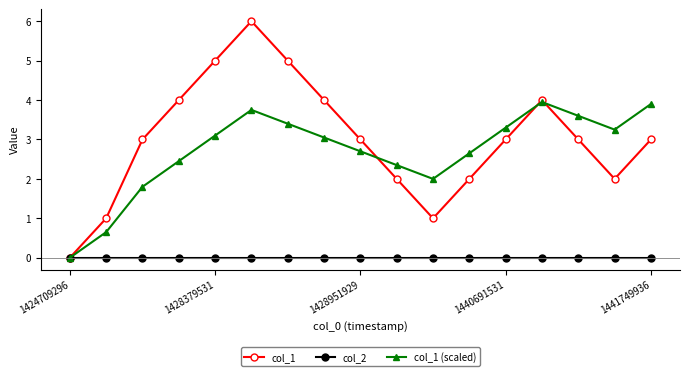

List the series in order of their peak value, lowest first.

col_2, col_1 (scaled), col_1